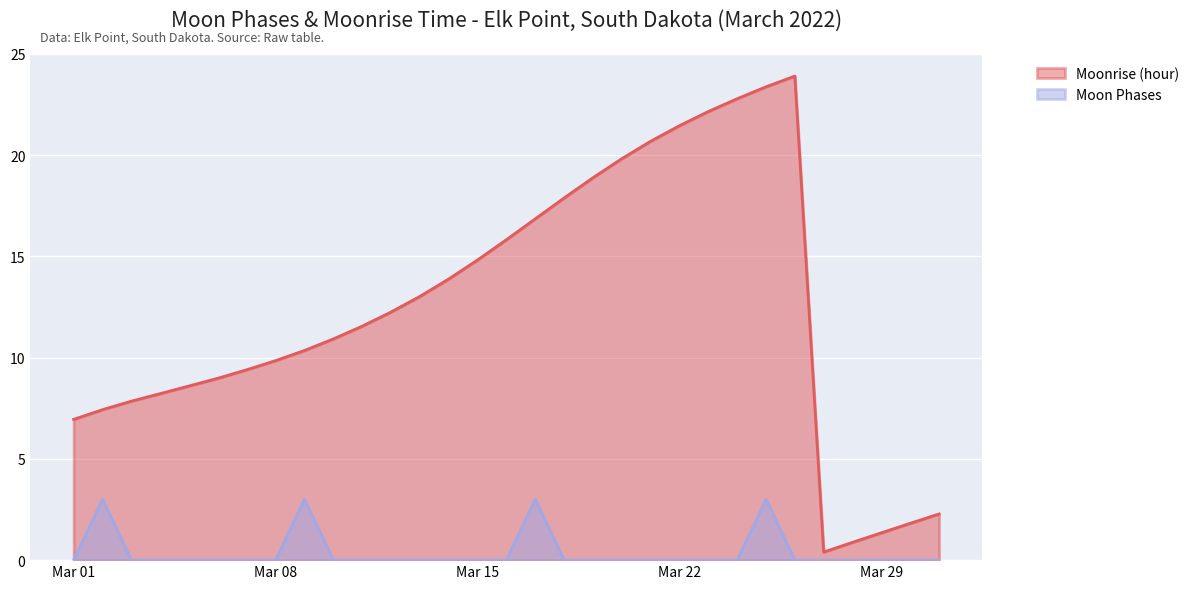

Which category has the highest value in the Moonrise (hour) series?

2022-03-26